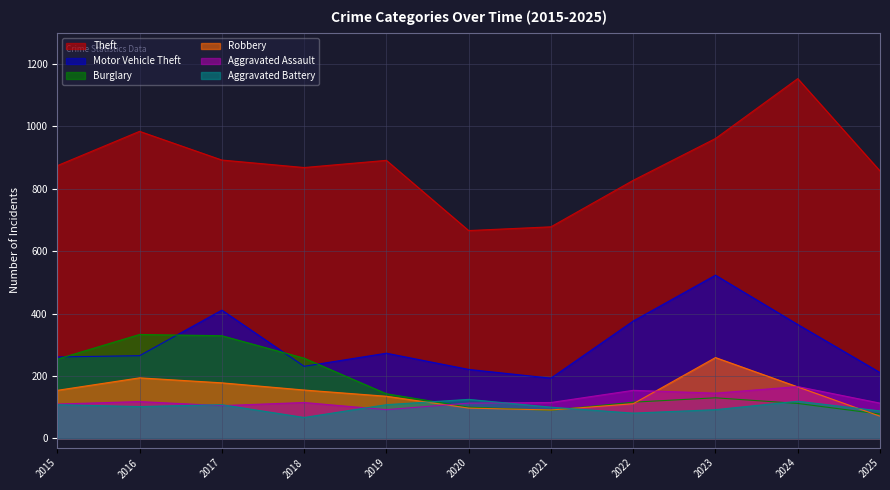

Which series changed the most between 2015 and 2025?

Burglary